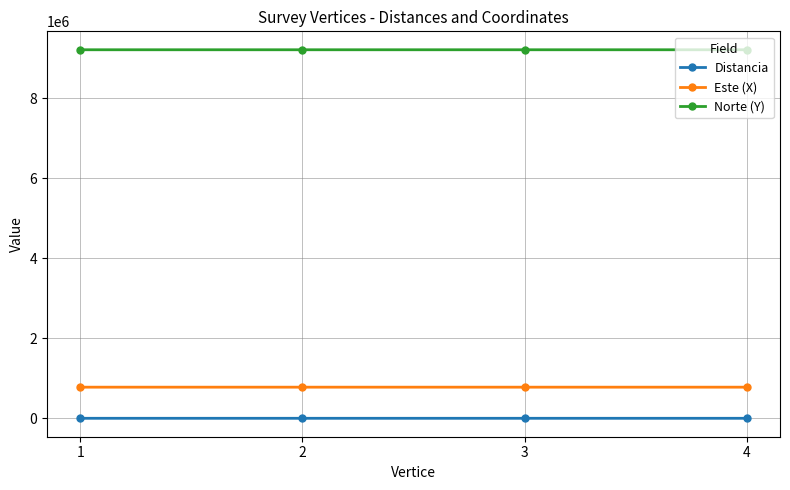

What is the total value across all series at 2?

9986530.1